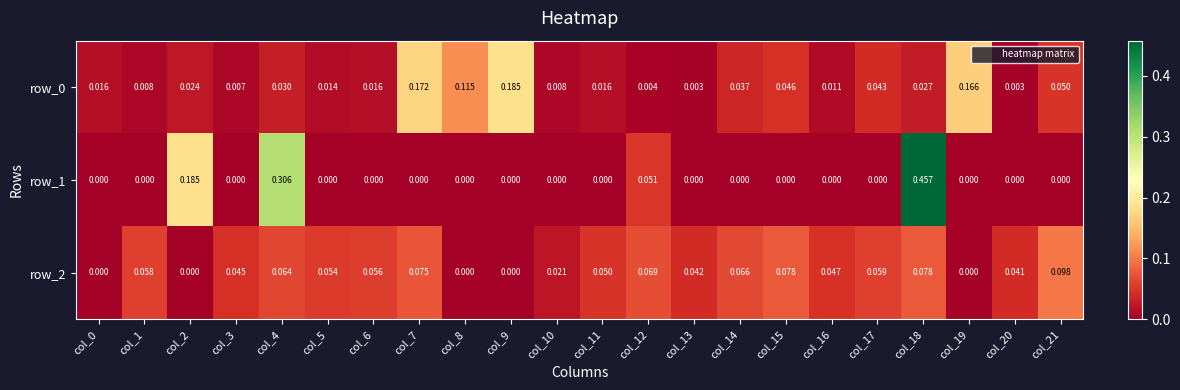

Which series has the largest range (max minus min)?

row_1